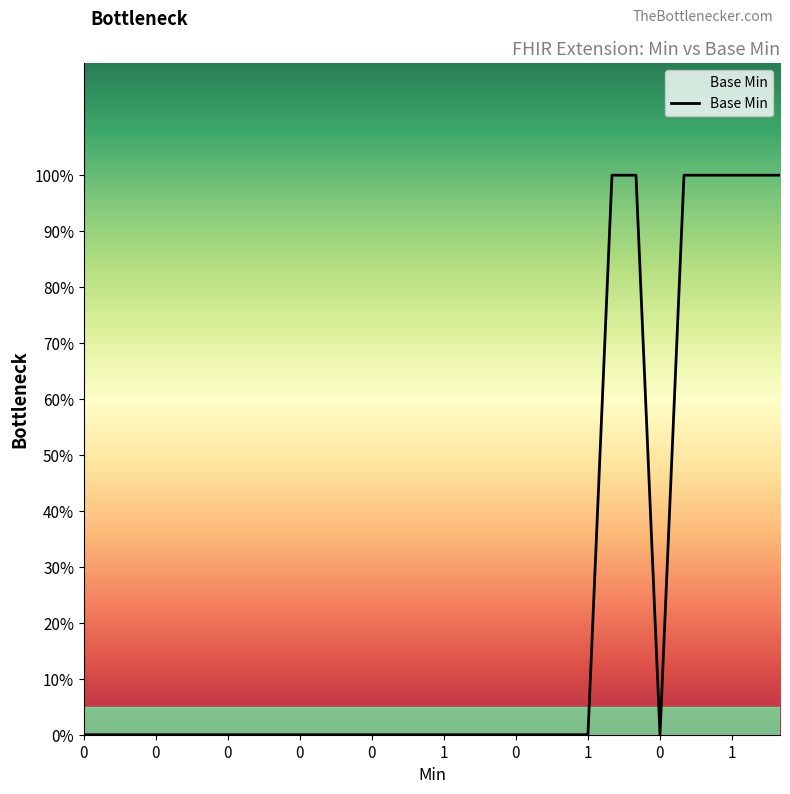

Where is the first local minimum?

24